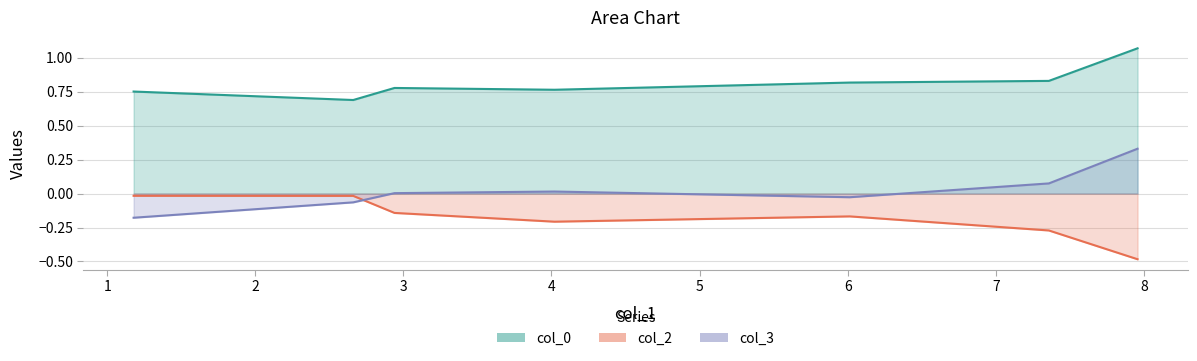

Reading left to right, what are all the values shown in this chart?

col_0: 7.9577=1.1	7.3588=0.8	6.0146=0.8	4.0205=0.8	2.9401=0.8	2.6615=0.7	1.1784=0.8
col_2: 7.9577=-0.5	7.3588=-0.3	6.0146=-0.2	4.0205=-0.2	2.9401=-0.1	2.6615=-0.0	1.1784=-0.0
col_3: 7.9577=0.3	7.3588=0.1	6.0146=-0.0	4.0205=0.0	2.9401=0.0	2.6615=-0.1	1.1784=-0.2